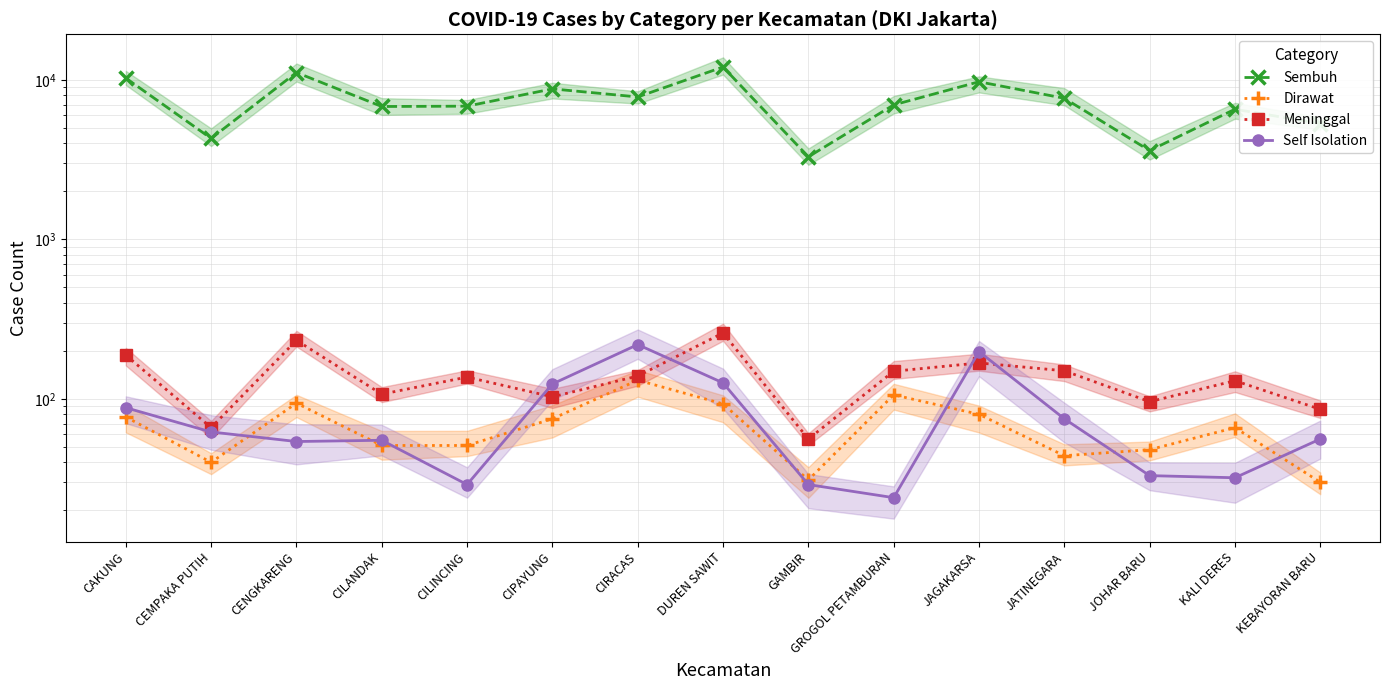

Reading left to right, transcribe all the data shown in this chart.

Sembuh: 10276	4302	11144	6821	6854	8796	7830	12066	3298	6981	9749	7680	3607	6556	5328
Dirawat: 77	40	94	51	51	75	131	93	31	106	80	44	48	66	30
Meninggal: 188	66	233	107	137	103	139	259	56	149	168	150	96	130	86
Self Isolation: 88	62	54	55	29	124	219	126	29	24	198	75	33	32	56